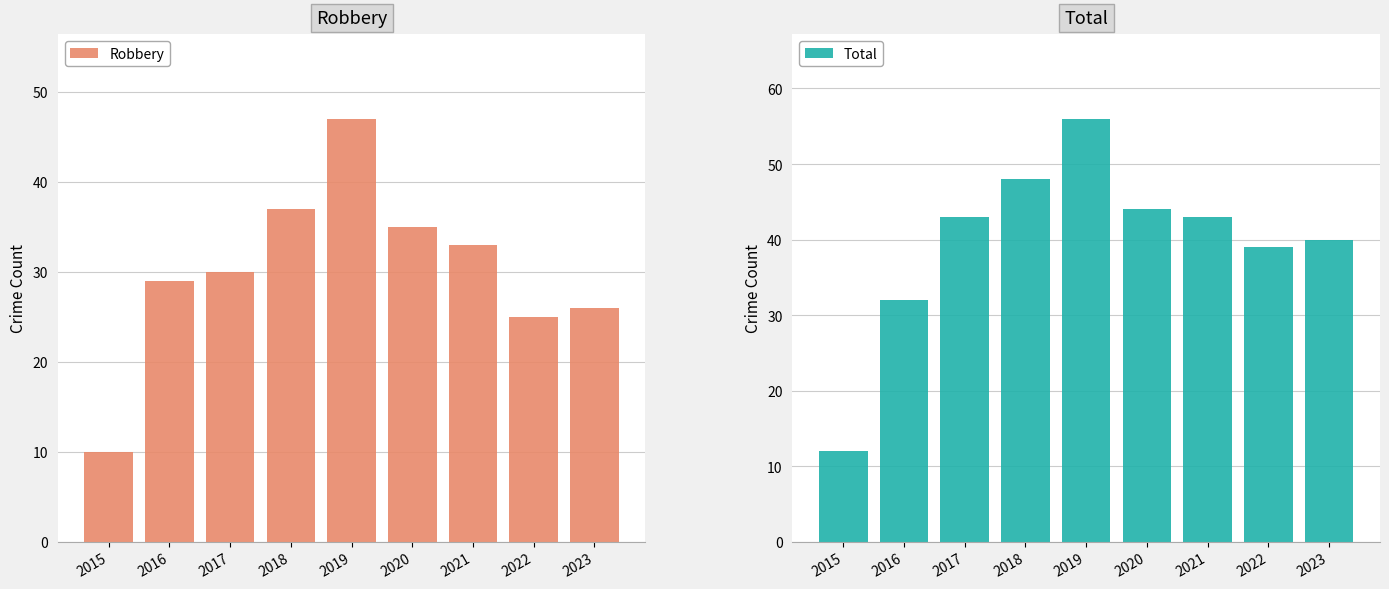

Which series has the largest total across all categories?

Total